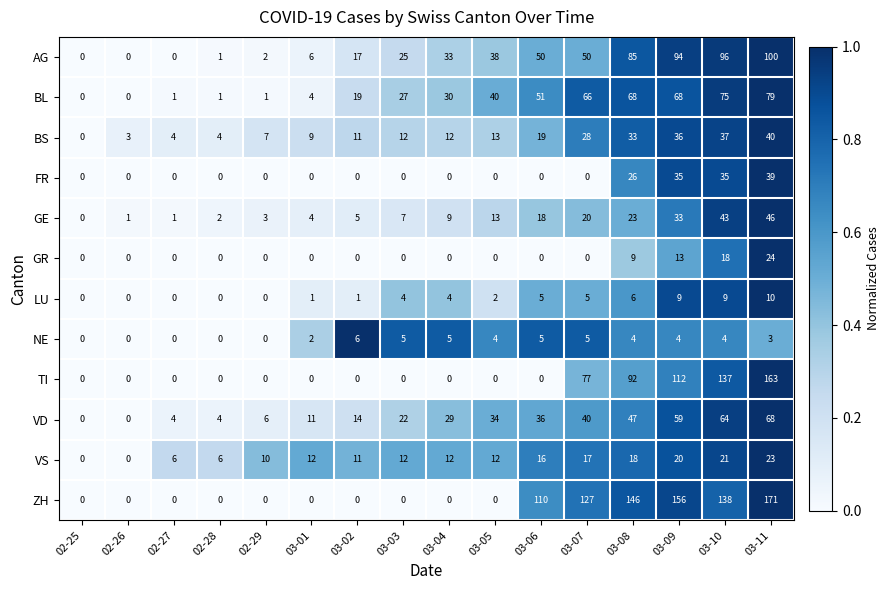

Which series has the widest spread of values?

ZH